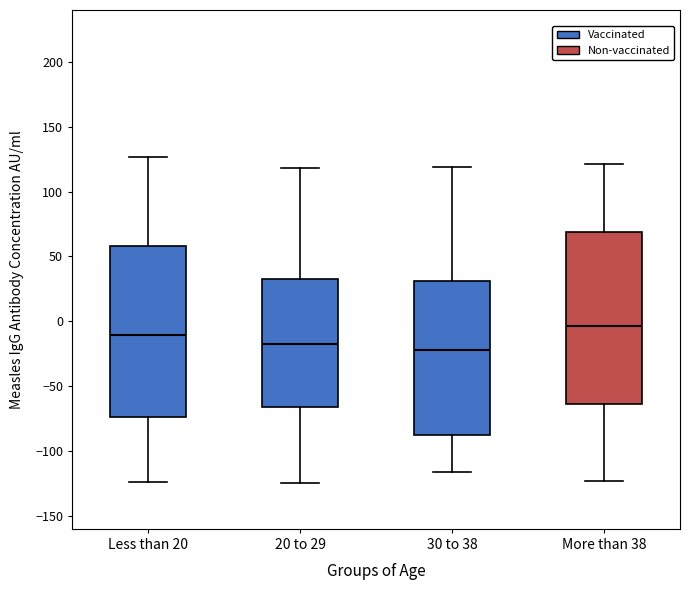

Reading left to right, transcribe this box plot: for each box, give where its median line is, the range the box spans, and where its two whiskers end, as read against the y-axis. The values are not printed on the chart, so give them approximately, as read against the axis.

Less than 20: median -10, box -75 to 60, whiskers -125 to 125
20 to 29: median -15, box -65 to 35, whiskers -125 to 120
30 to 38: median -20, box -85 to 30, whiskers -115 to 120
More than 38: median -5, box -65 to 70, whiskers -125 to 120